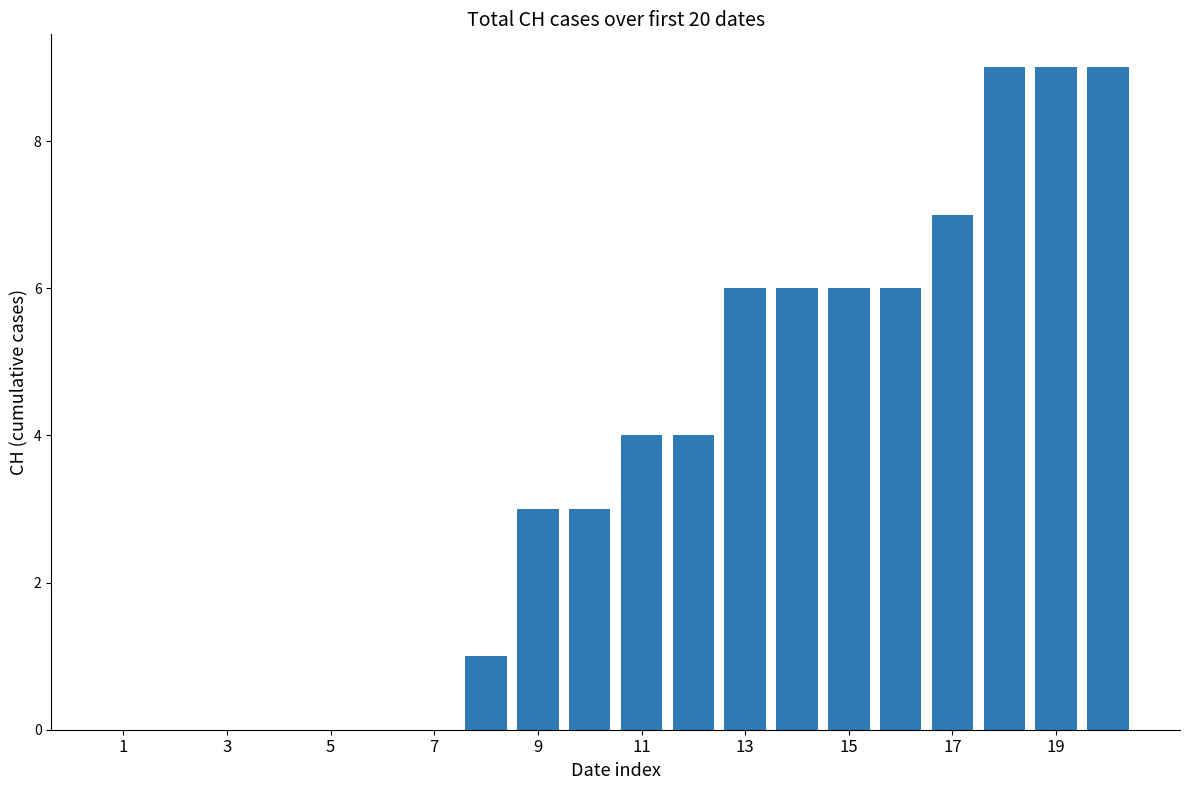

What is the maximum value shown in the chart?

9